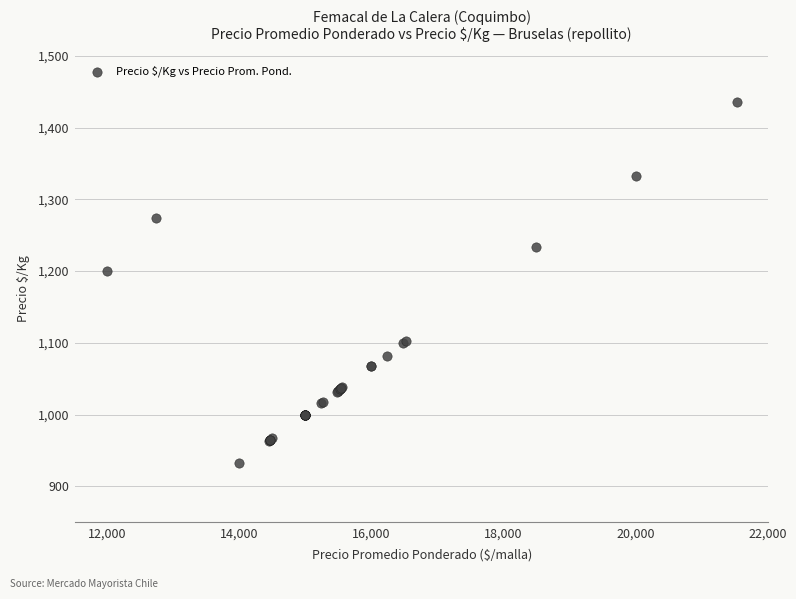

What Y value in the scatter plot is closest to 1184?

1200